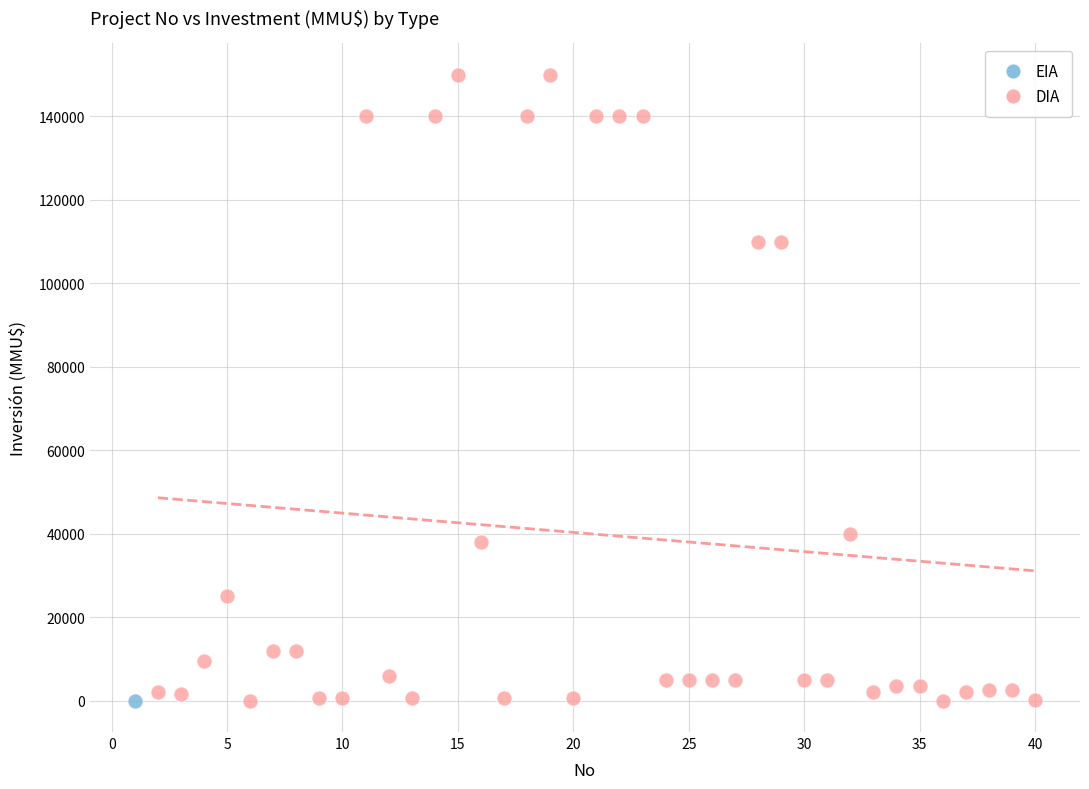

What are all the series names shown in the legend?

EIA, DIA